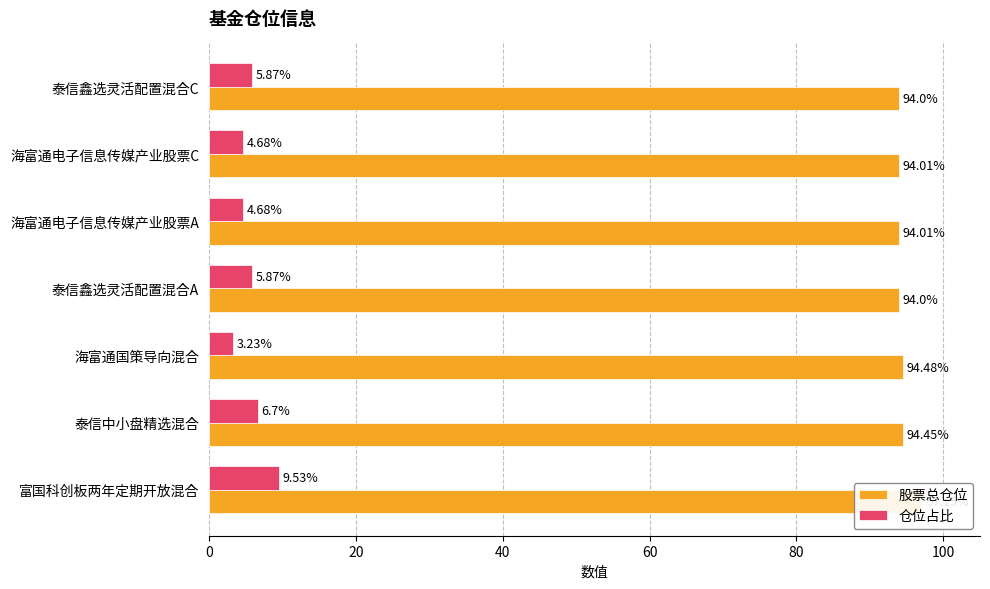

What is the sum of all 股票总仓位 values?

662.1